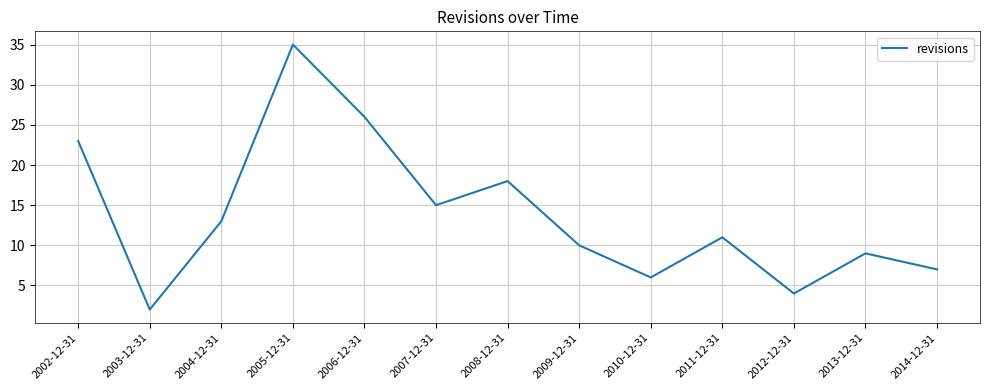

Rank the categories by value from lowest to highest.

2003-12-31, 2012-12-31, 2010-12-31, 2014-12-31, 2013-12-31, 2009-12-31, 2011-12-31, 2004-12-31, 2007-12-31, 2008-12-31, 2002-12-31, 2006-12-31, 2005-12-31